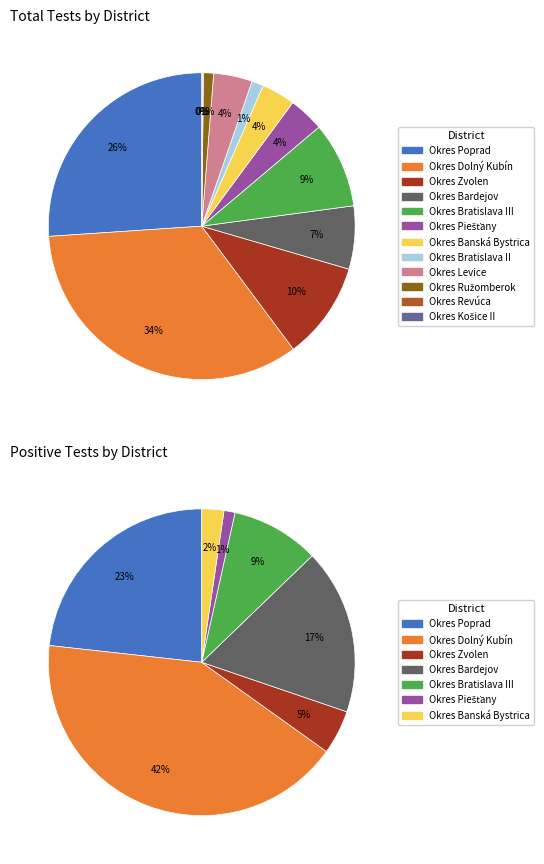

Does any single category account for the majority?

No